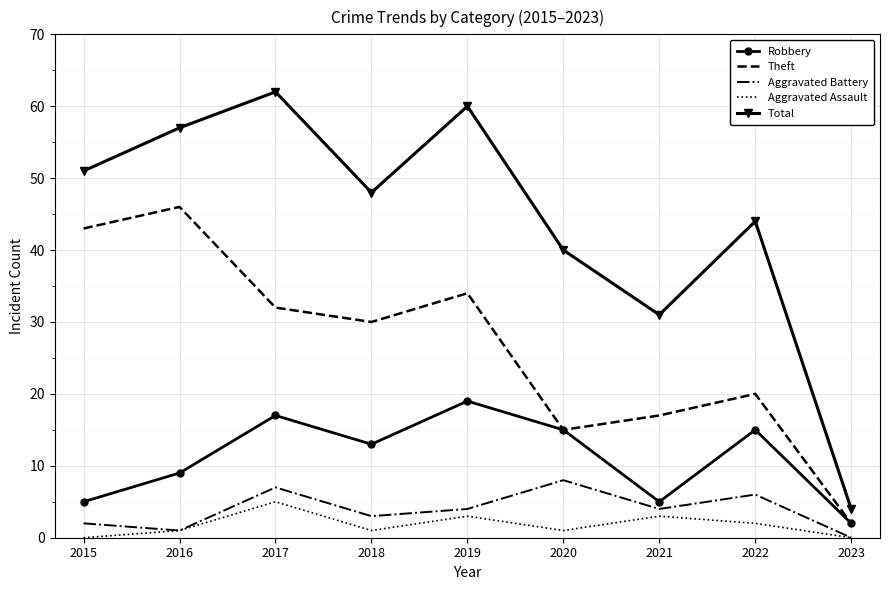

Reading right to left, transcribe all the data shown in this chart.

Robbery: 2	15	5	15	19	13	17	9	5
Theft: 2	20	17	15	34	30	32	46	43
Aggravated Battery: 0	6	4	8	4	3	7	1	2
Aggravated Assault: 0	2	3	1	3	1	5	1	0
Total: 4	44	31	40	60	48	62	57	51